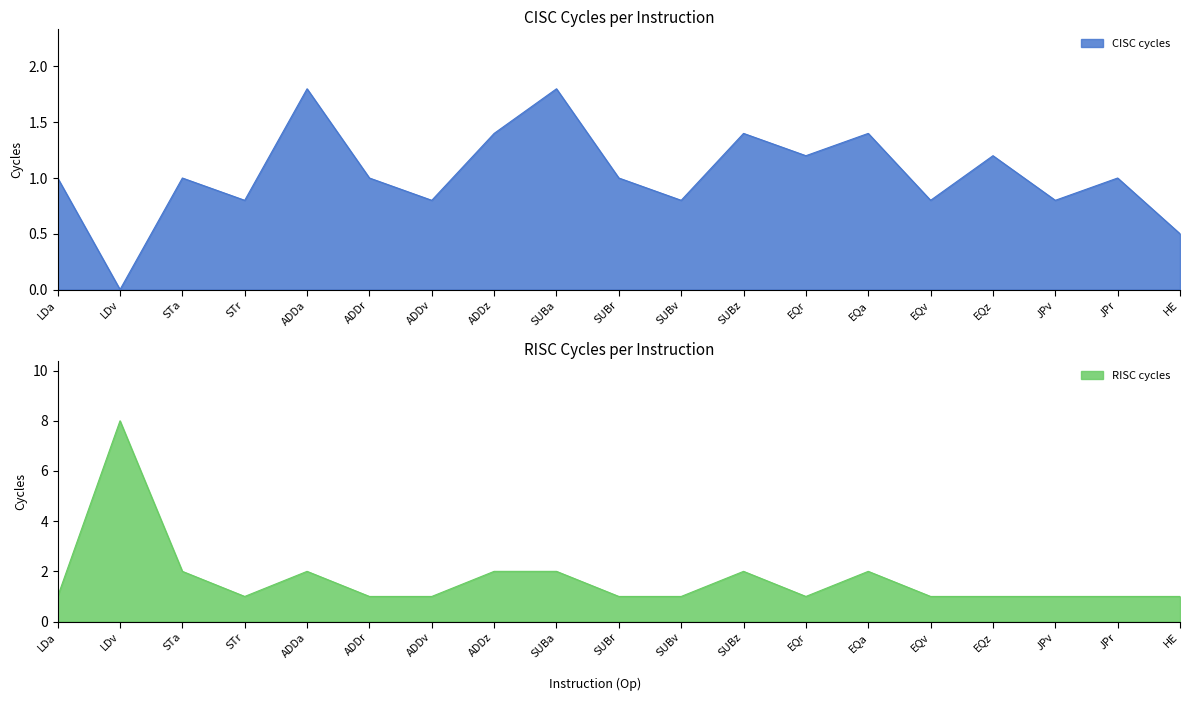

Is the value of CISC cycles at STa greater than the value of RISC cycles at SUBr?

No